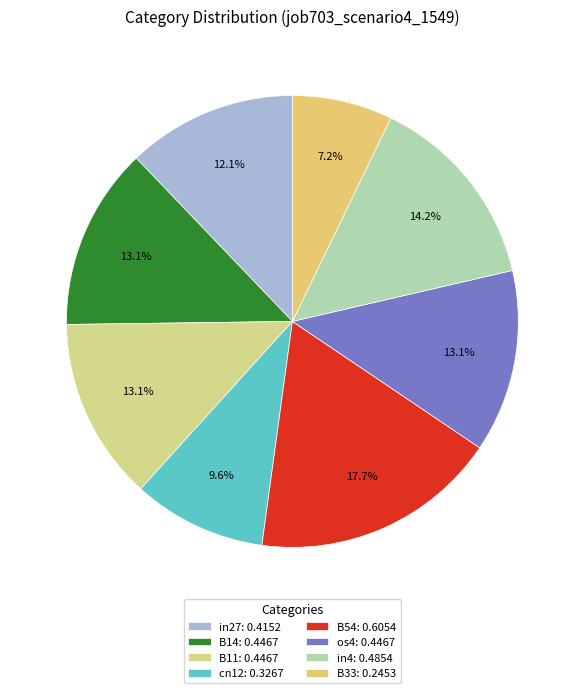

How many segments does this pie chart have?

8